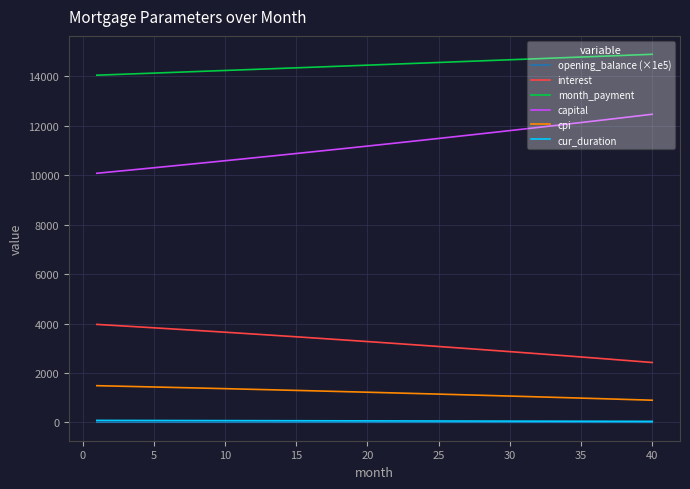

What is the maximum value shown in the chart?

14882.8